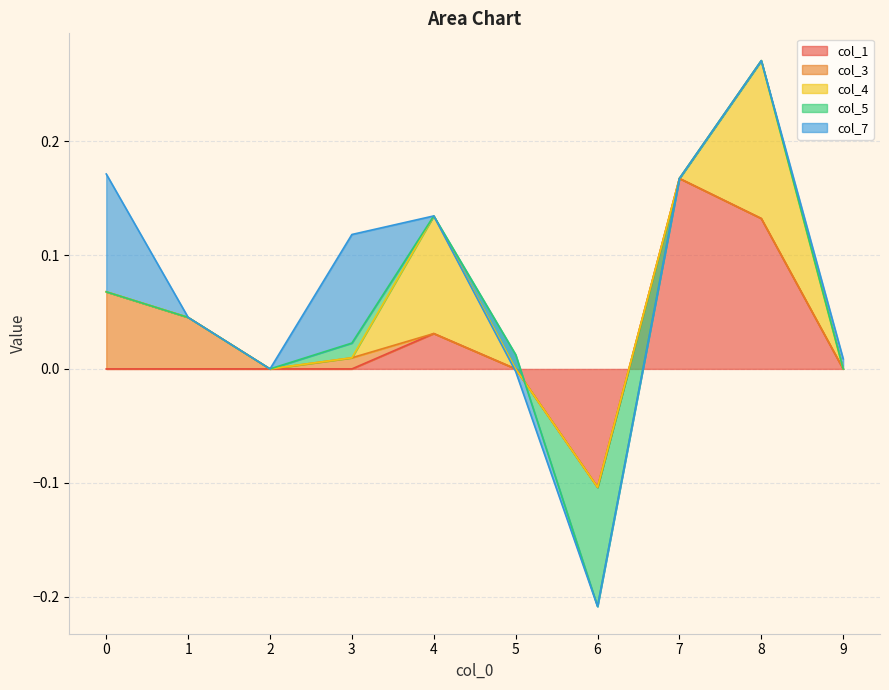

What is the difference between the highest and lowest values at 3?

0.1